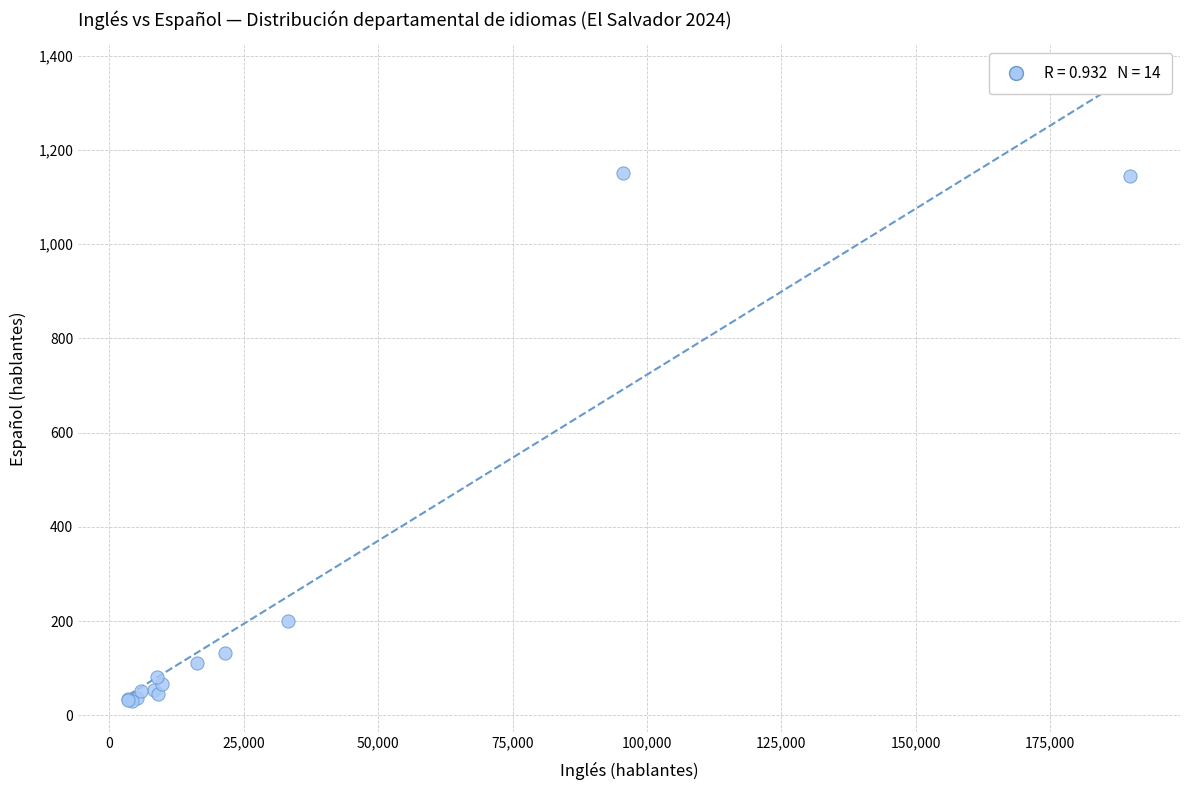

What Y value in the scatter plot is closest to 591?

200